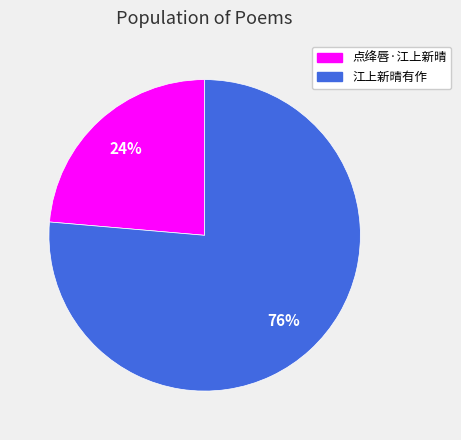

To the nearest percent, what is the average slice percentage?

50%